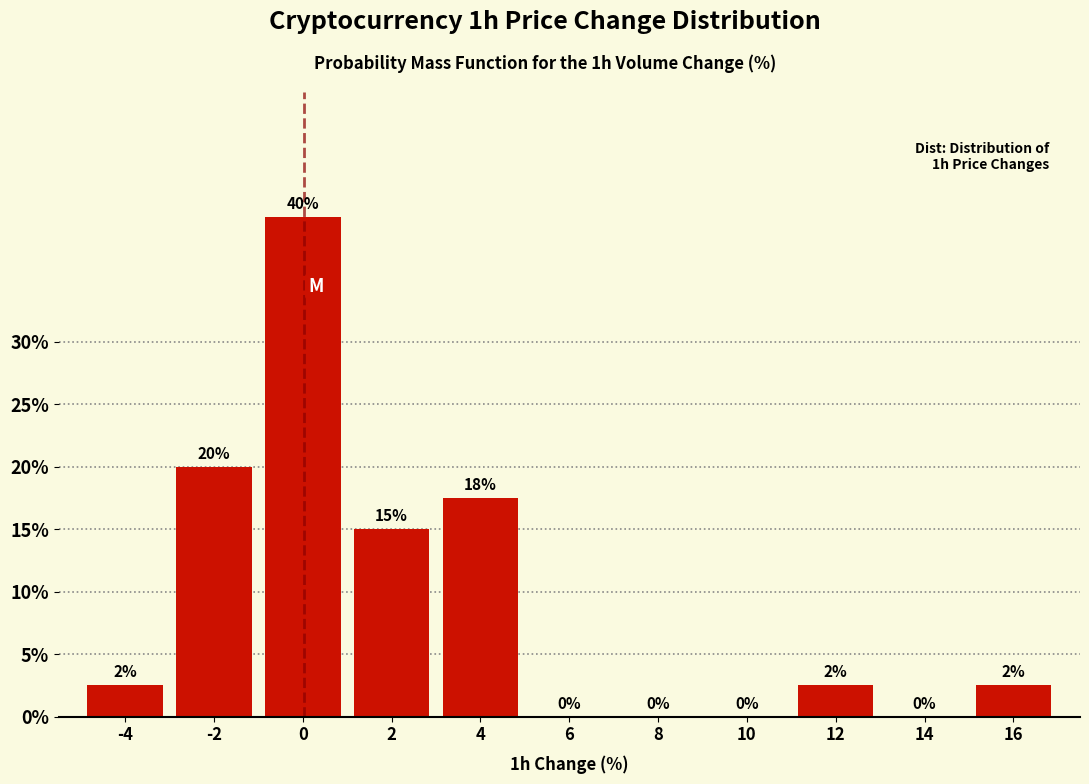

The value at 0 is 40.0. True or false?

True